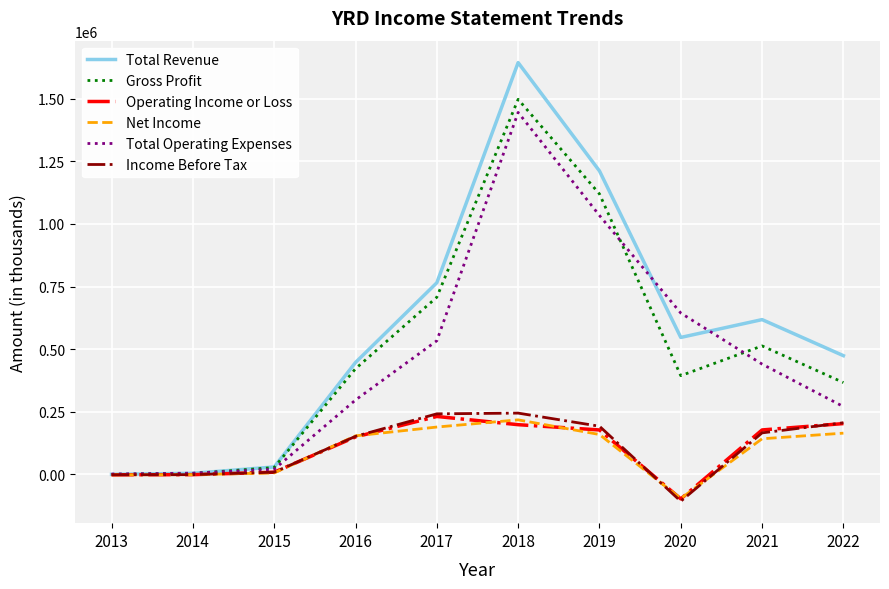

Which series has the largest range (max minus min)?

Total Revenue